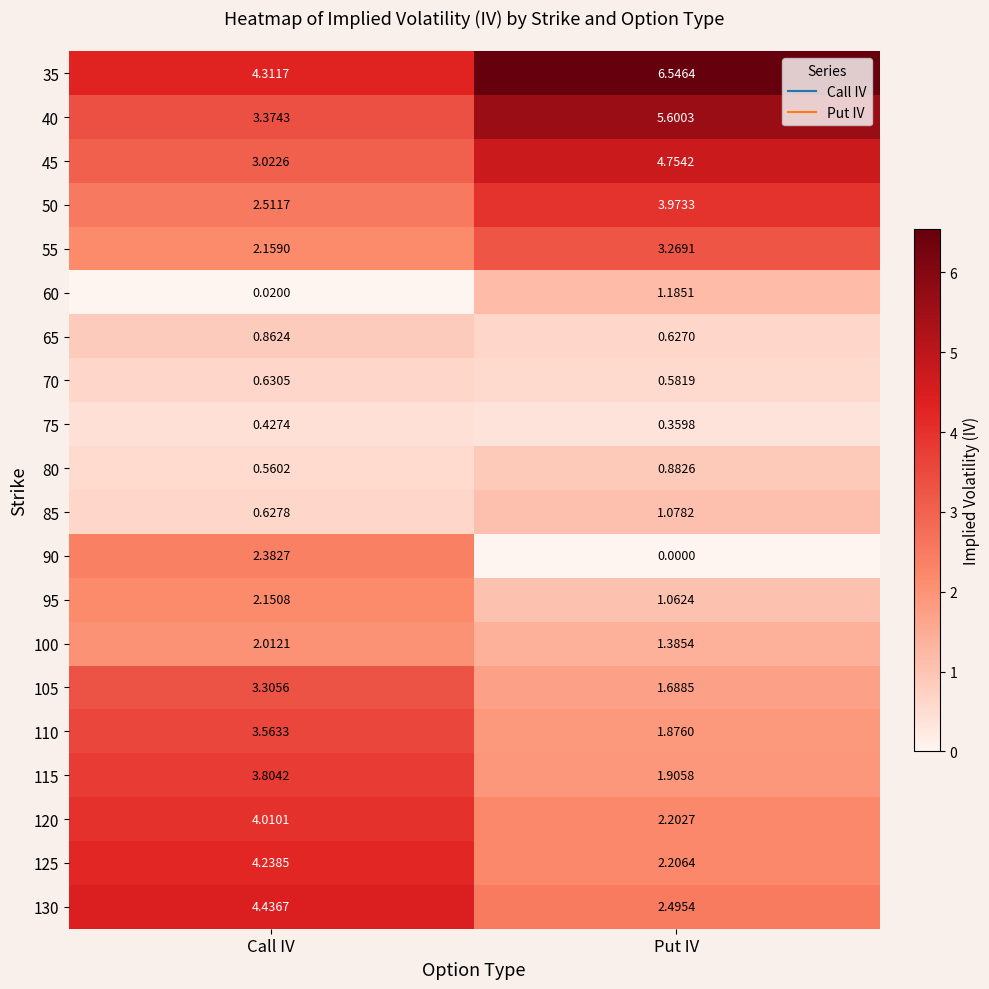

At which label does 60 reach its minimum?

Call IV